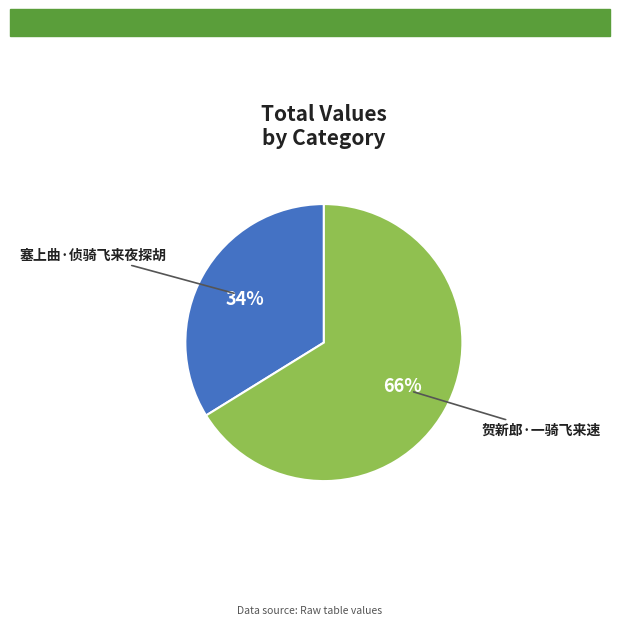

Is it true that 贺新郎·一骑飞来速 is 66% of the pie?

True